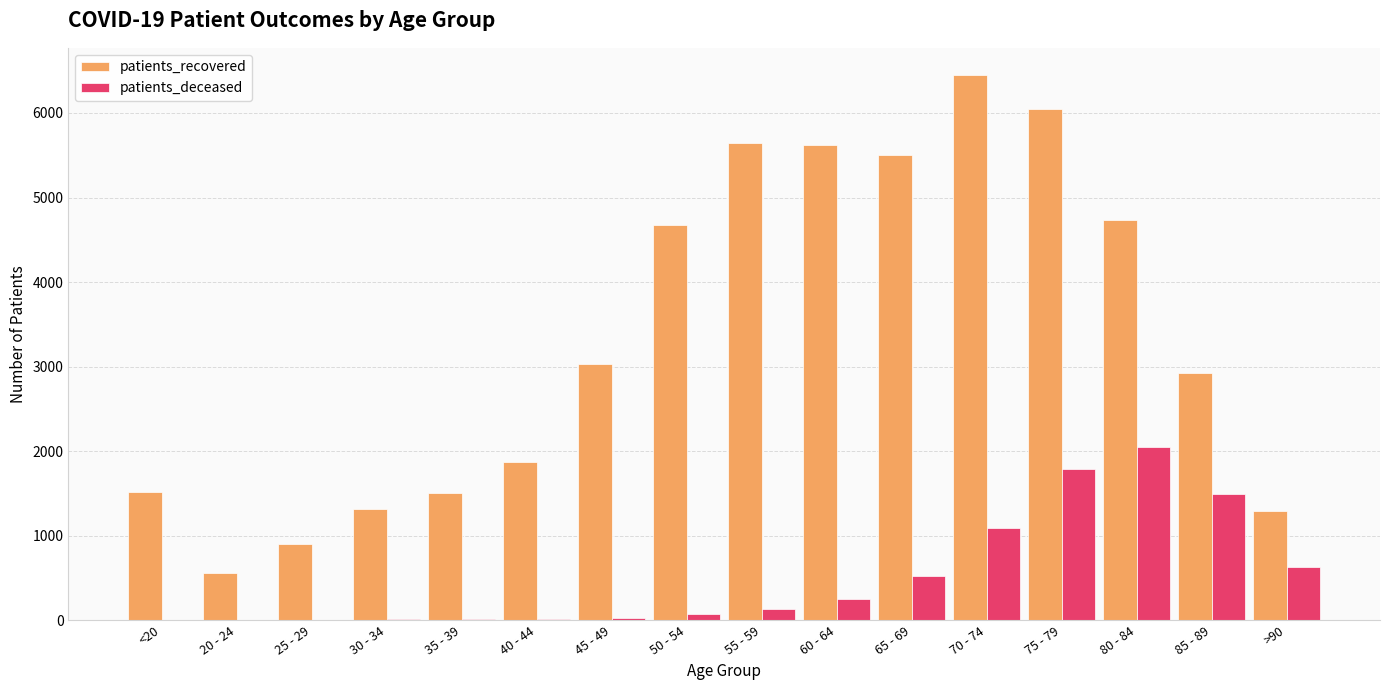

What is the total value across all series at 85 - 89?

4425